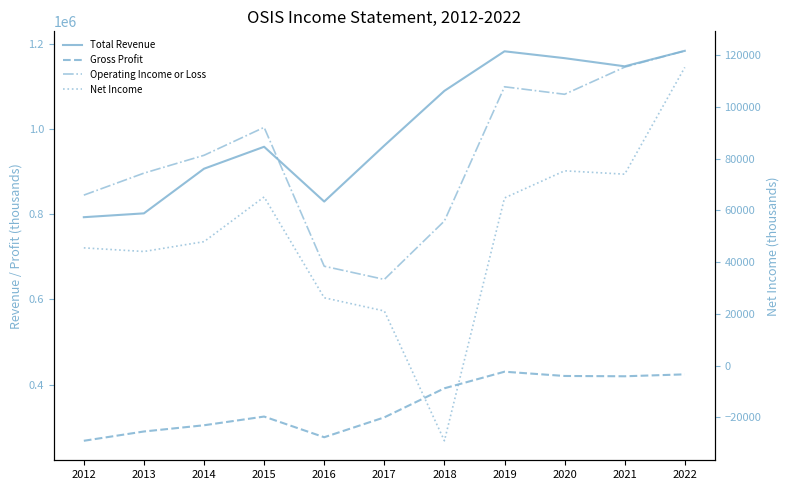

Where is Operating Income or Loss nearest to the value 77500?

2013